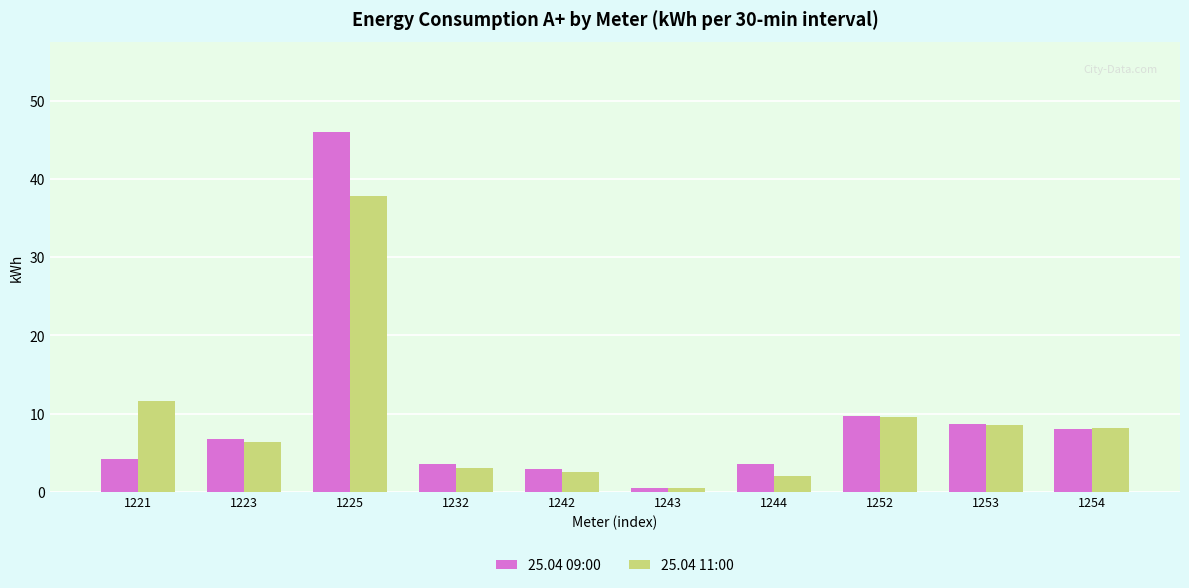

True or false: 25.04 11:00 has a value of 8.5 at 1253.

True